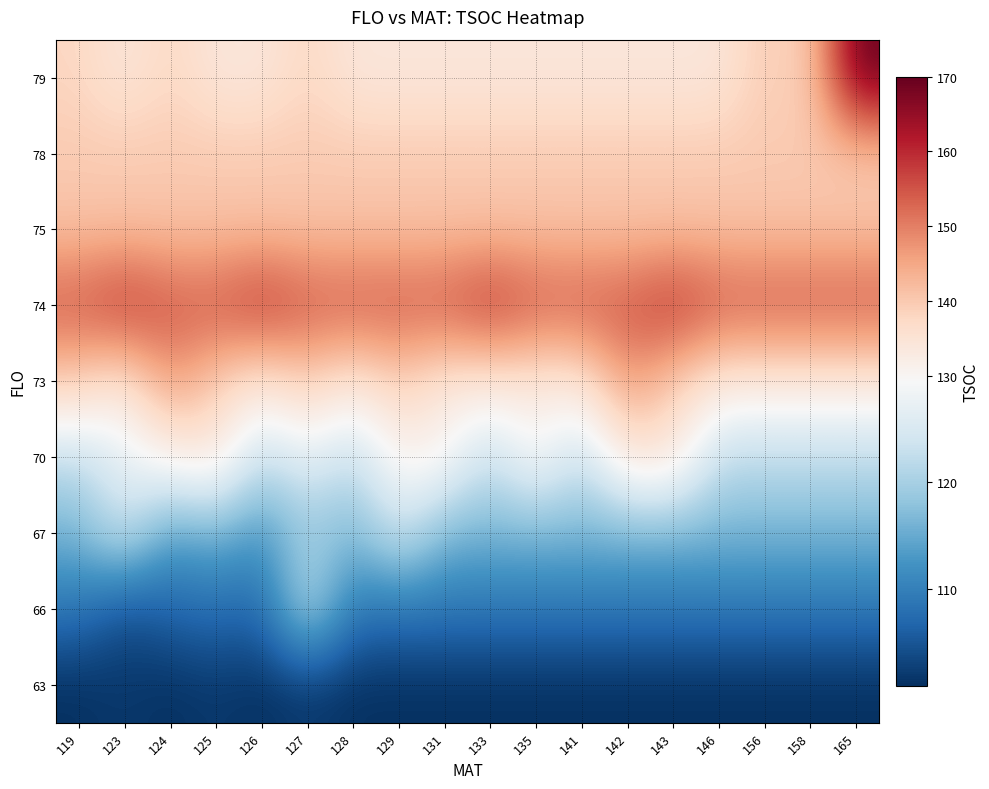

Count the number of categories in the chart.

18